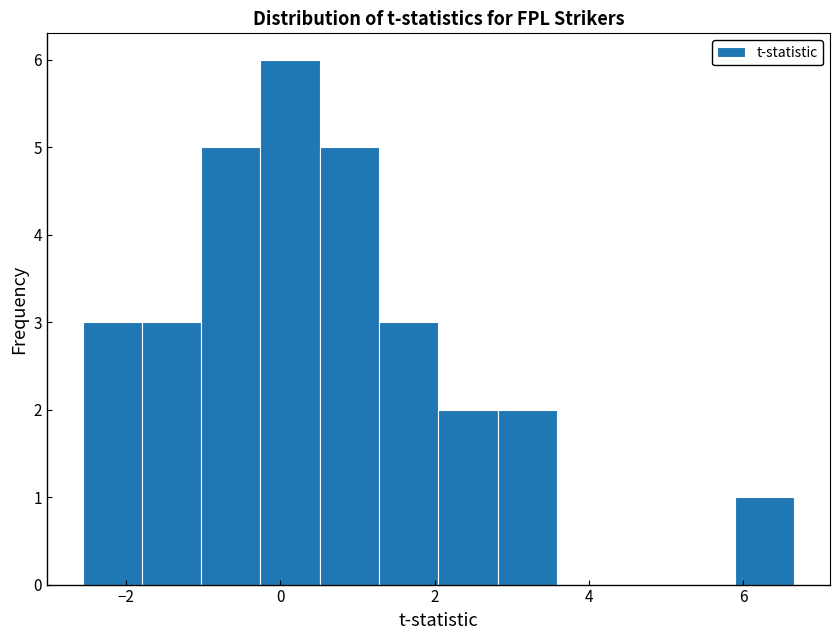

Read against the x-axis, roughly where is the centre of the tallest bar?

0.2